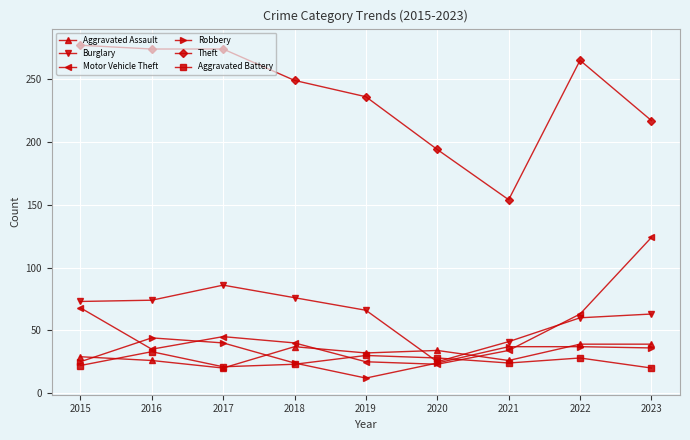

True or false: Aggravated Battery and Theft intersect in this chart.

False